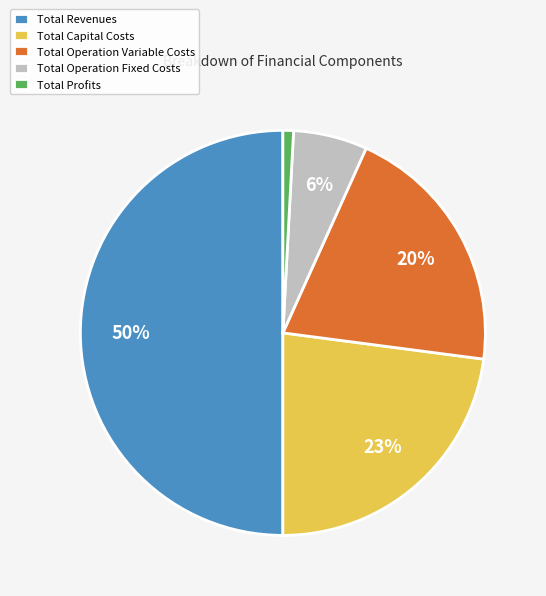

To the nearest percent, what percentage of the pie is Total Profits?

1%